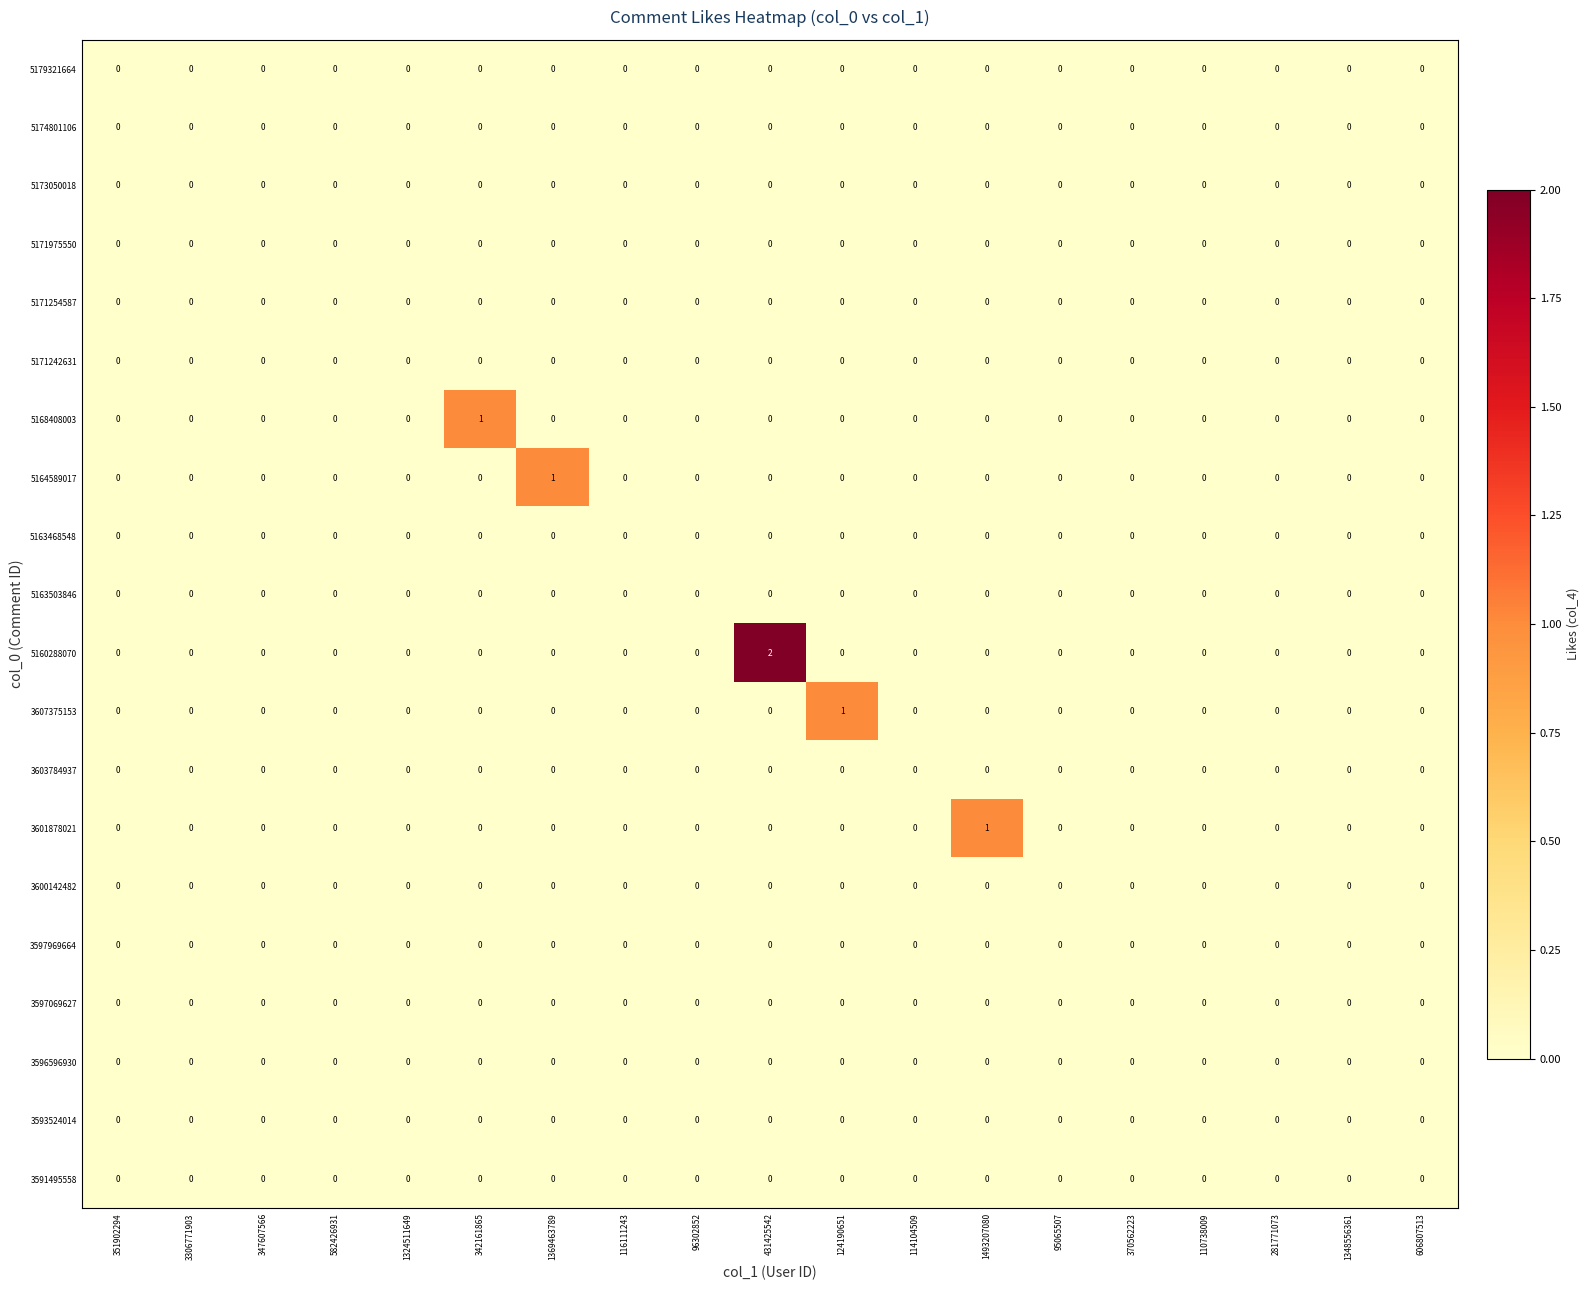

Which series has the largest range (max minus min)?

5160288070